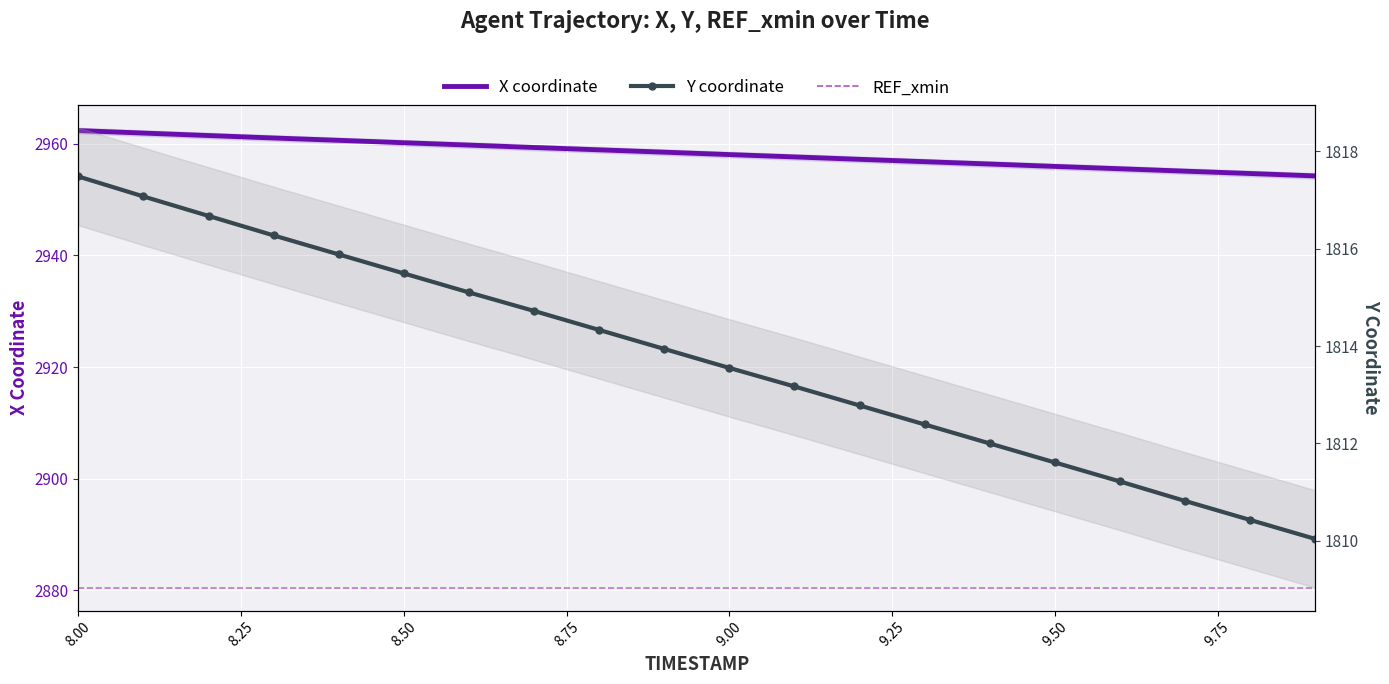

True or false: Y and X intersect in this chart.

False